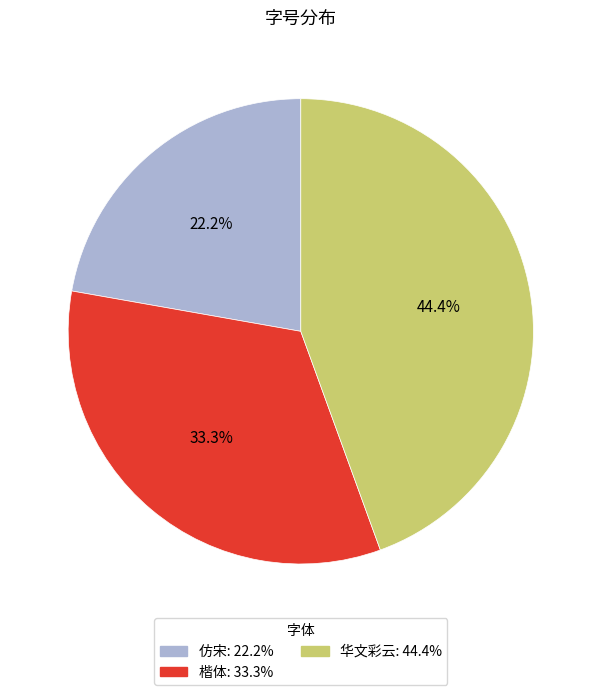

What is the smallest slice in the pie chart?

仿宋